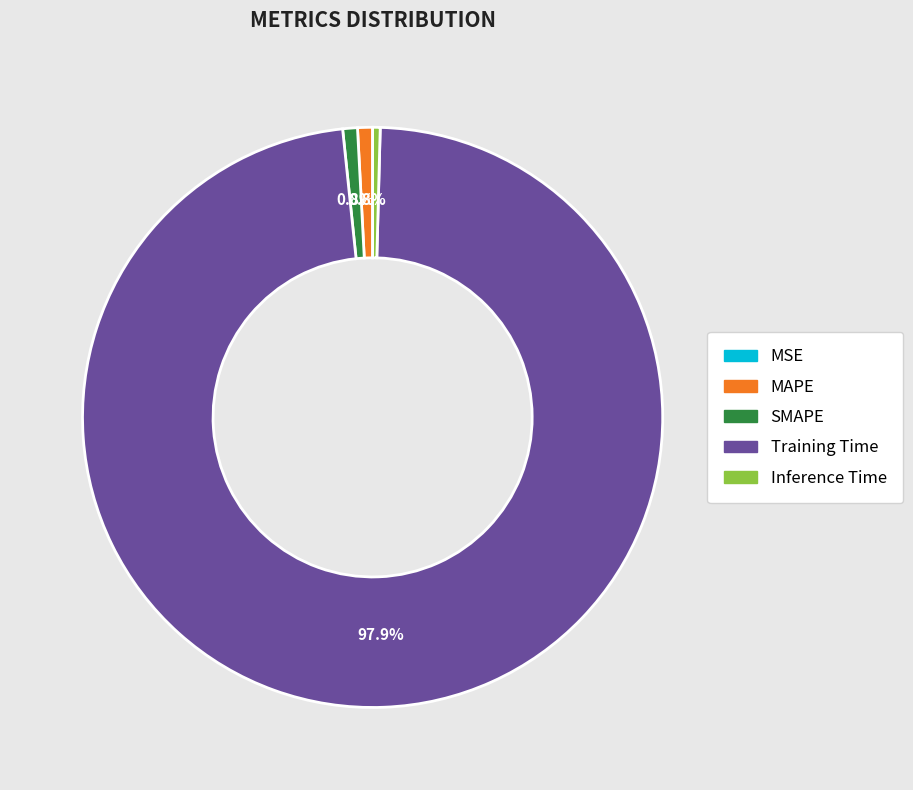

Combined, what portion of the pie is MAPE and Training Time?

98.8%